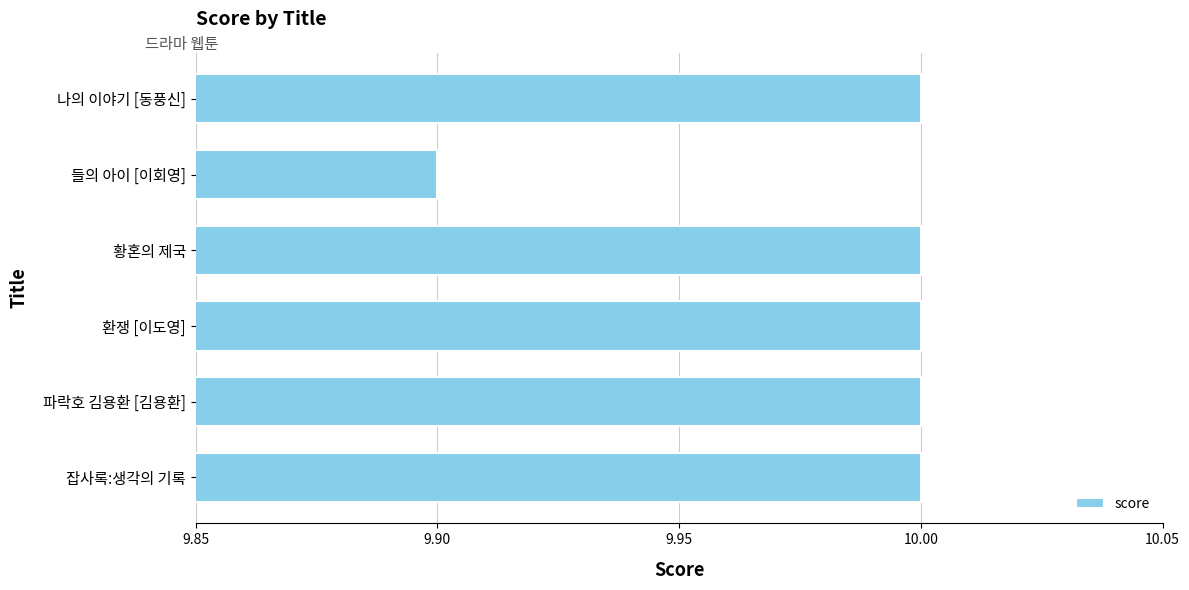

What is the value of the 4th bar from the top?

10.0